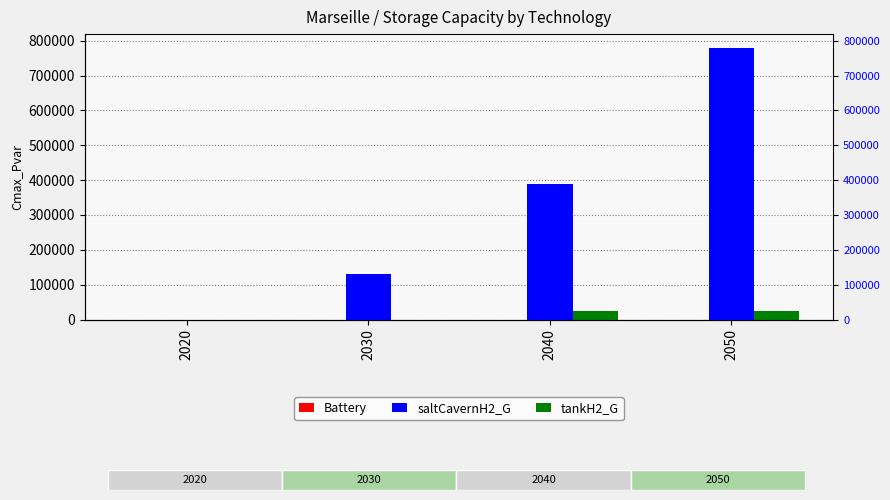

The saltCavernH2_G series shows 447414 at 2020. True or false?

False